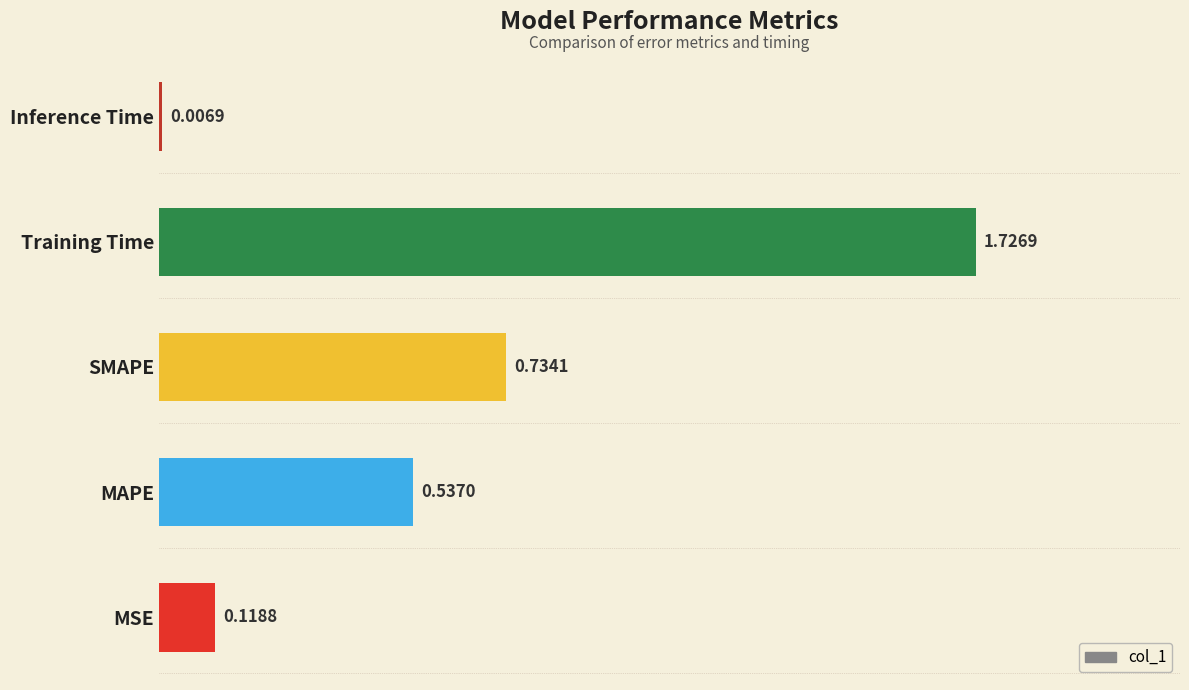

What is the sum of all values?

3.1